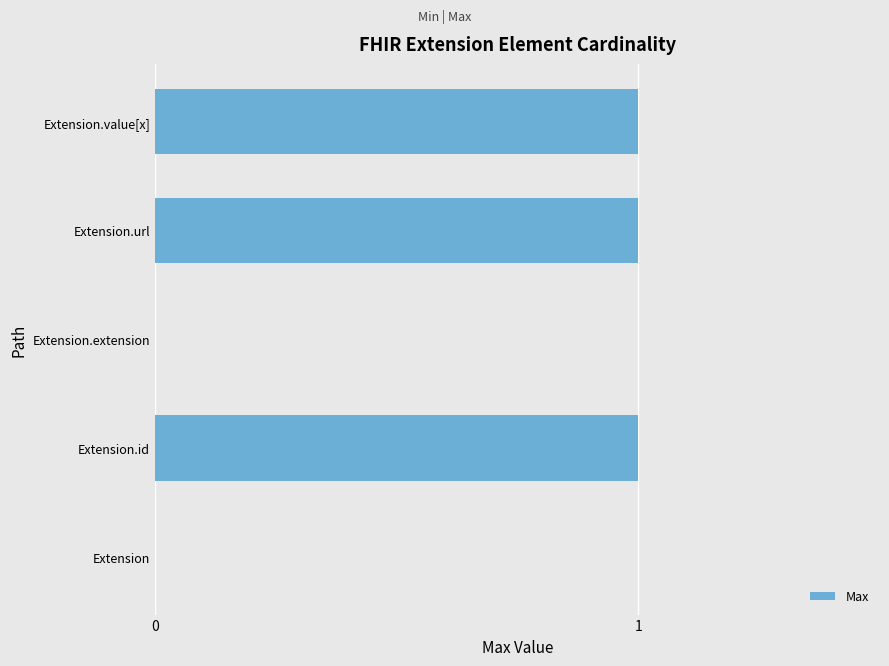

True or false: the data shows 0 at Extension.

True